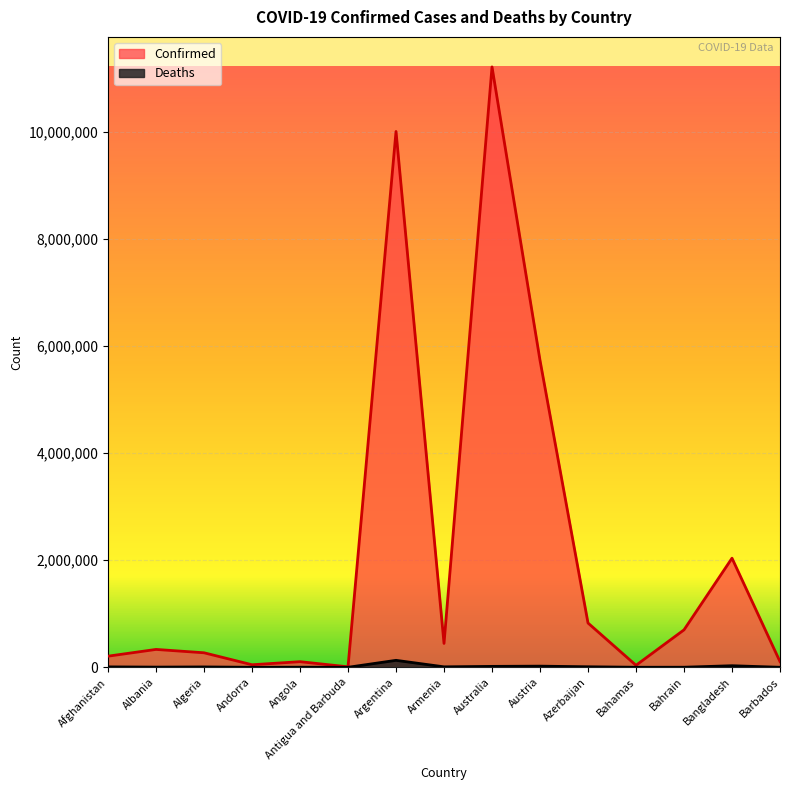

At which category does Deaths reach its first local valley?

Albania